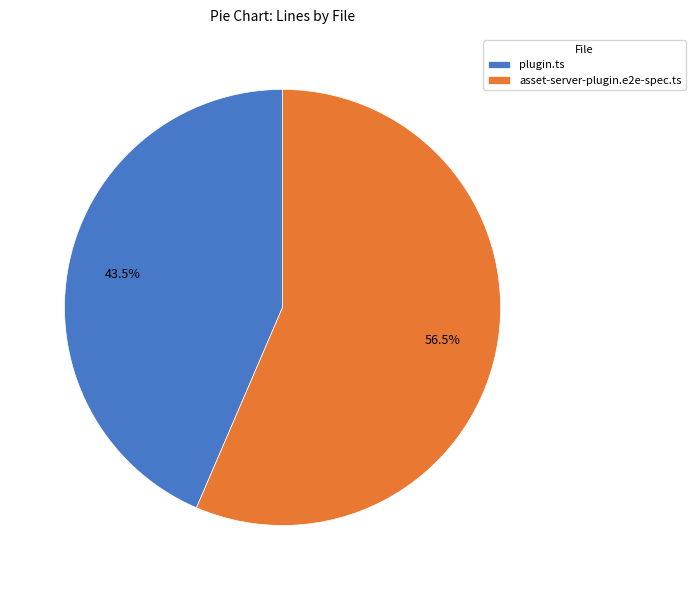

Rank the categories by value from lowest to highest.

plugin.ts, asset-server-plugin.e2e-spec.ts